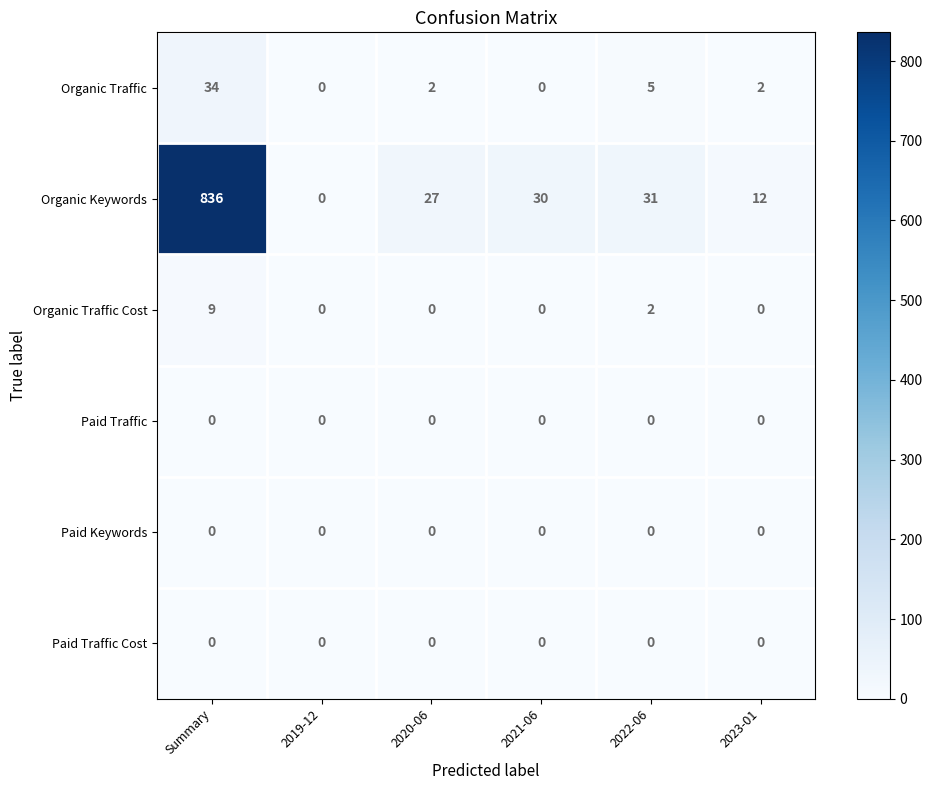

List the labels in order of Organic Keywords value, largest first.

Summary, 2022-06, 2021-06, 2020-06, 2023-01, 2019-12